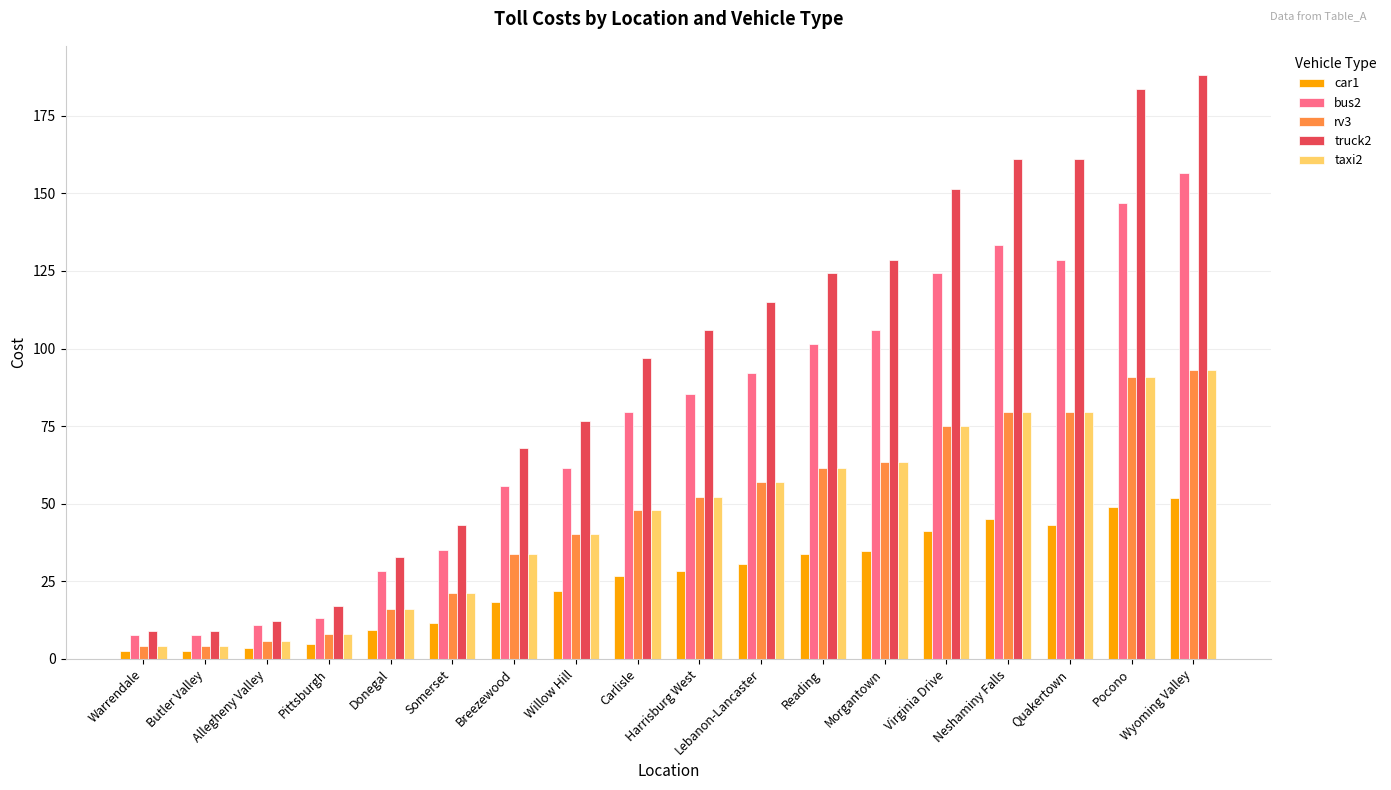

Which series has the largest total across all categories?

truck2